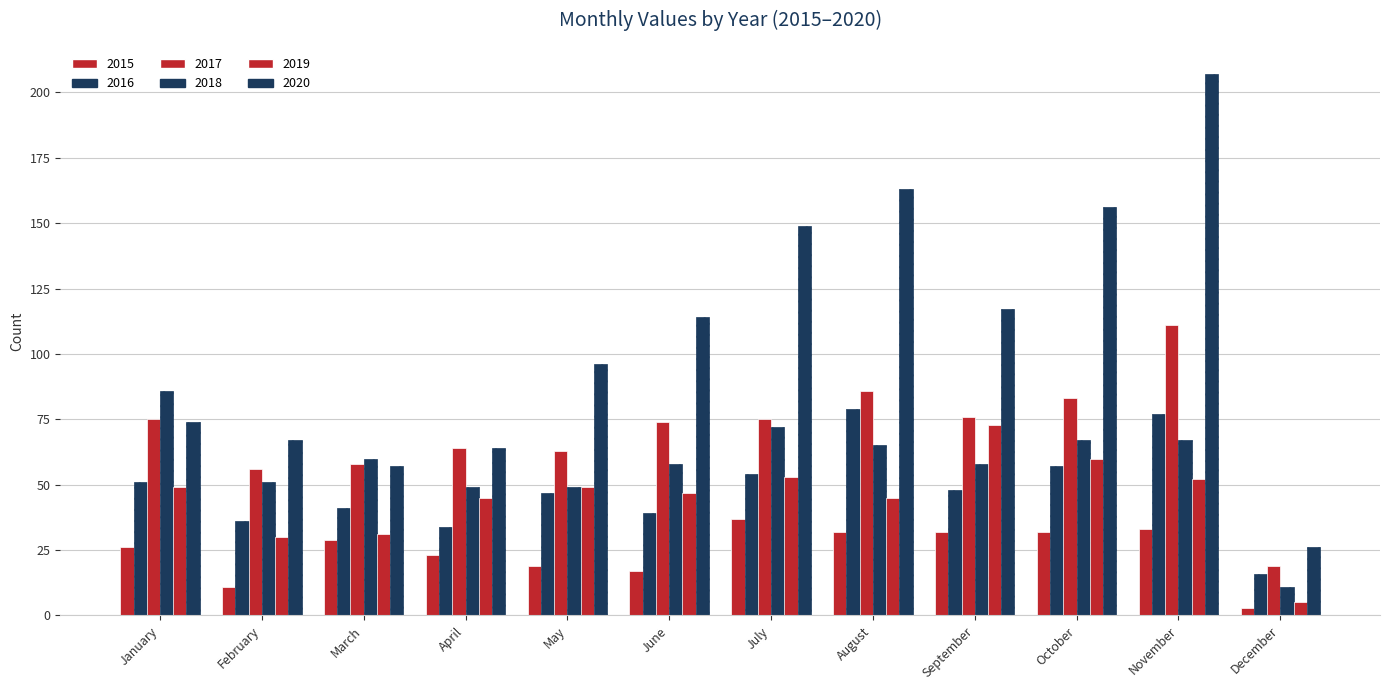

How many series are shown in this chart?

6